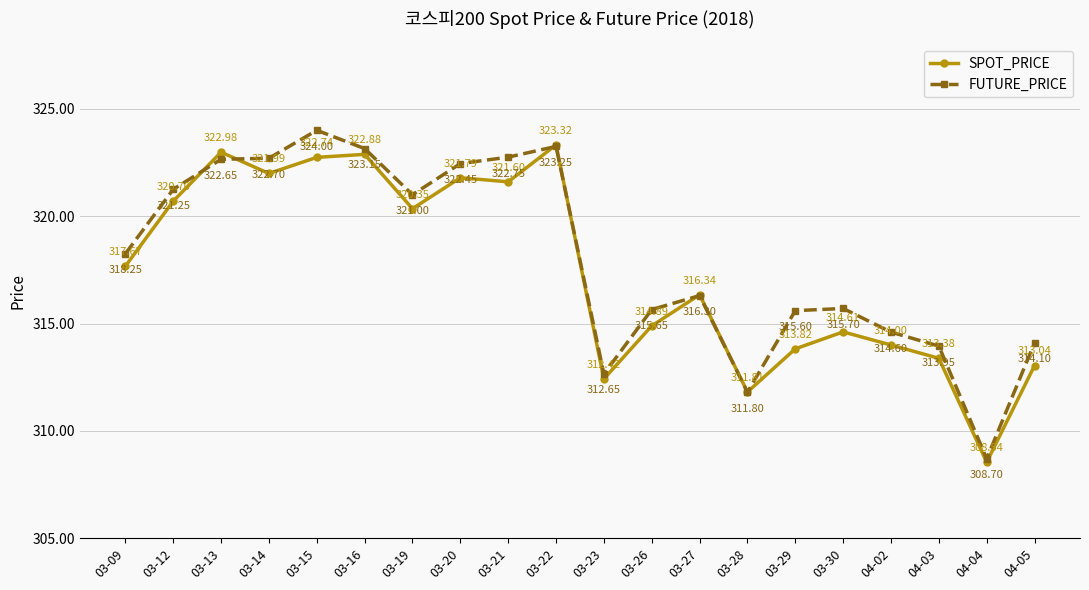

Which series has the largest total across all categories?

FUTURE_PRICE